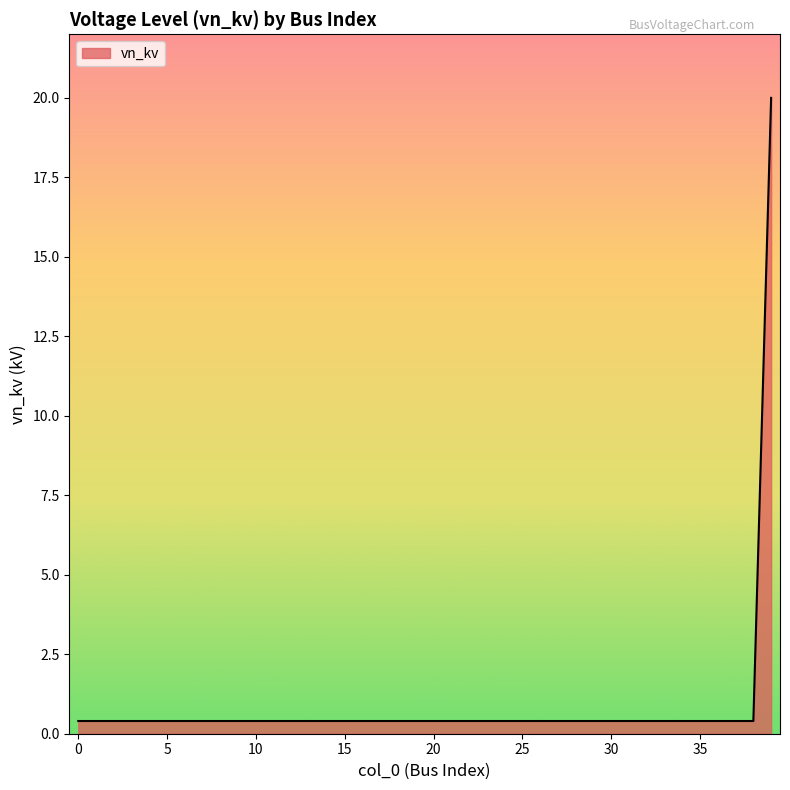

How many lines are shown in the chart?

1